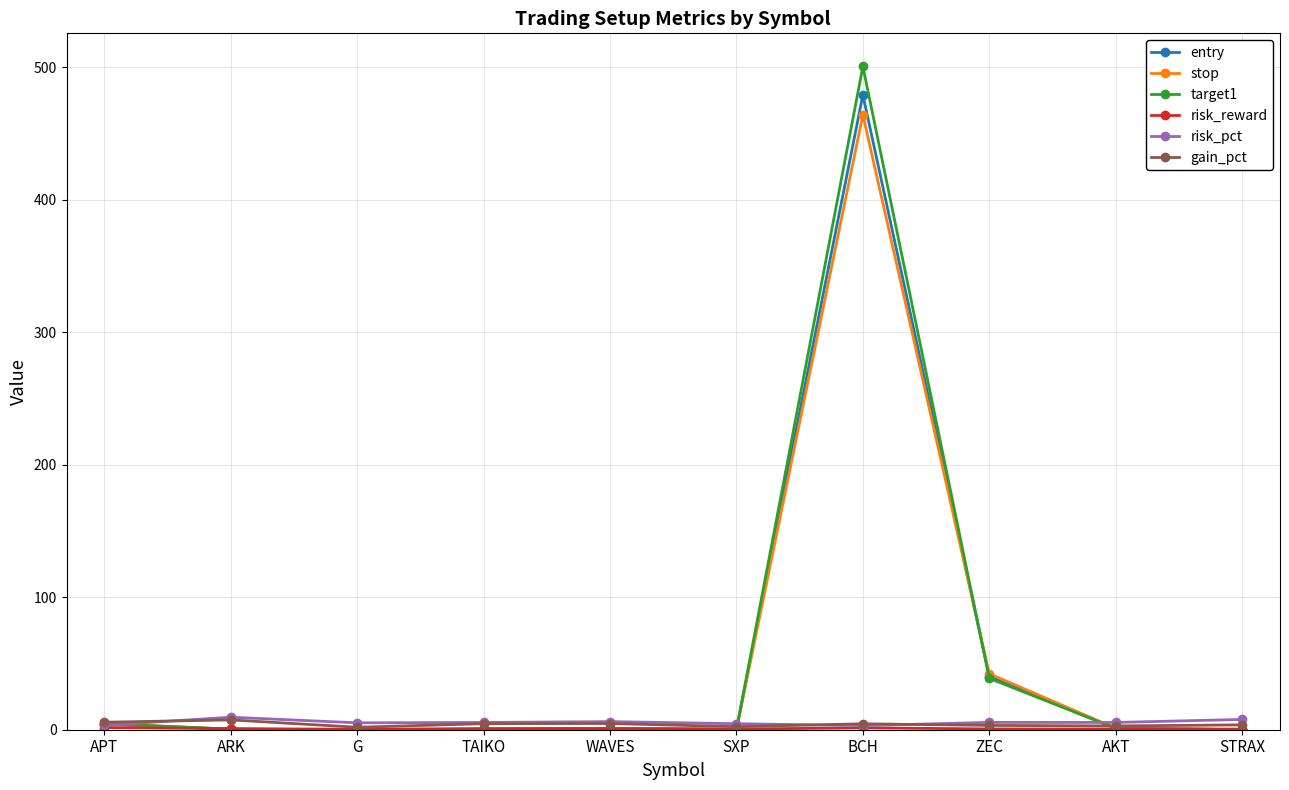

Is it true that entry equals 479.1 at BCH?

True